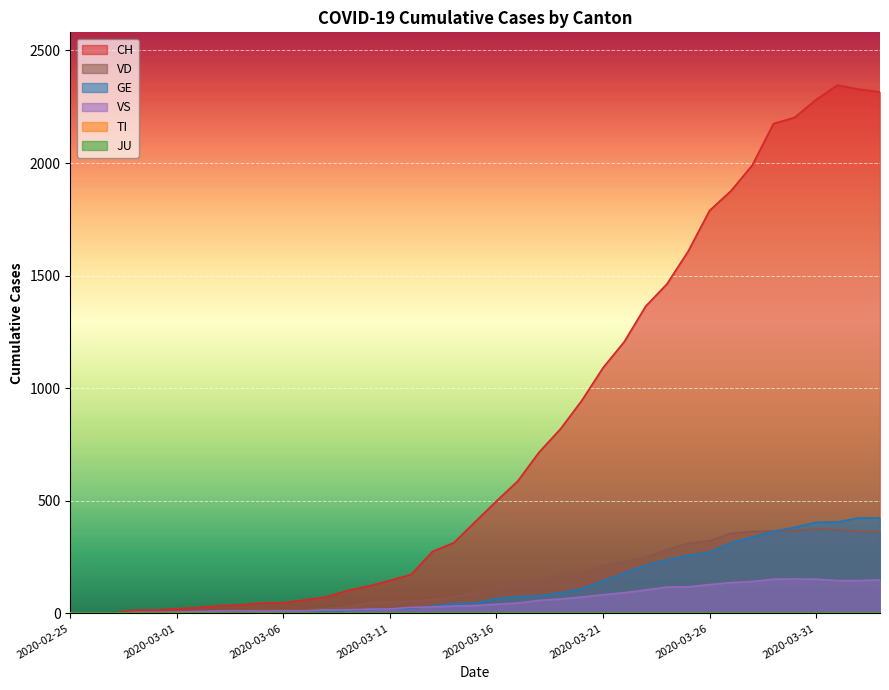

How many interior local peaks does the VD series have?

1